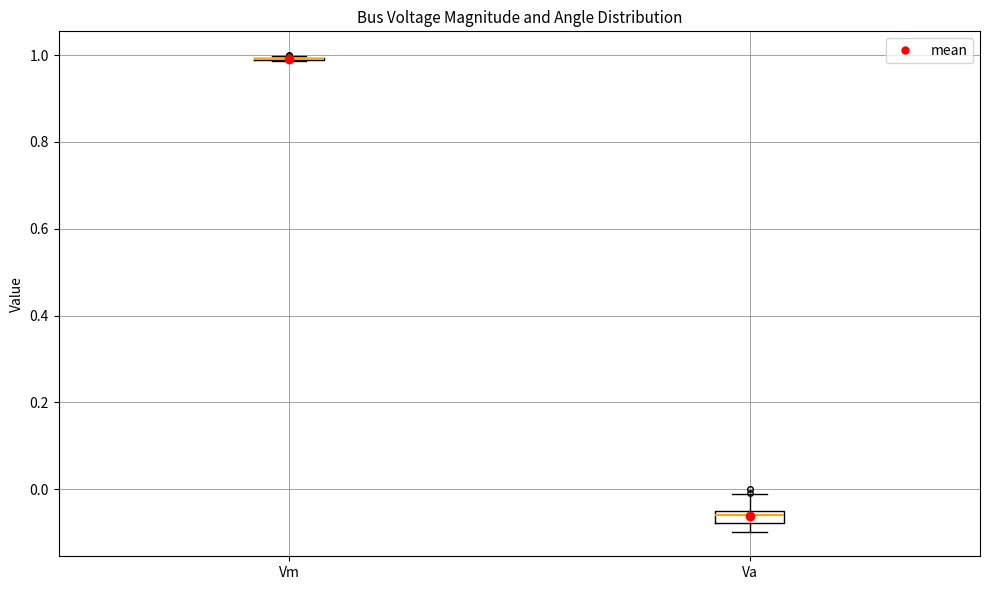

Where is the lower edge of the box for Va on the y-axis? The values are not printed on the chart, so give them approximately, as read against the axis.

-0.08